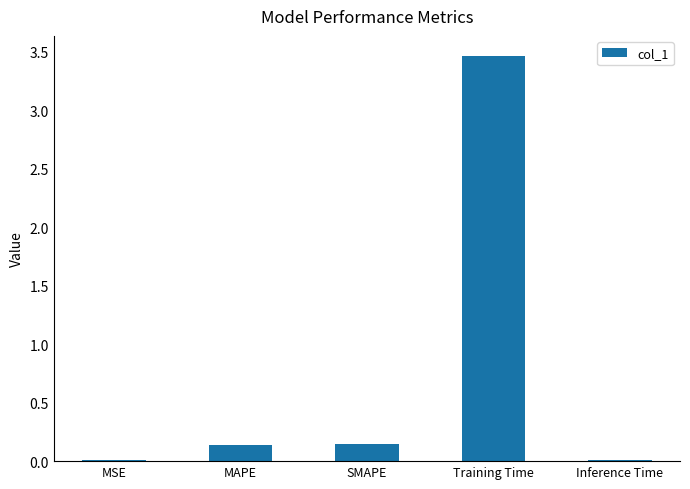

Which has a higher value, MAPE or Training Time?

Training Time